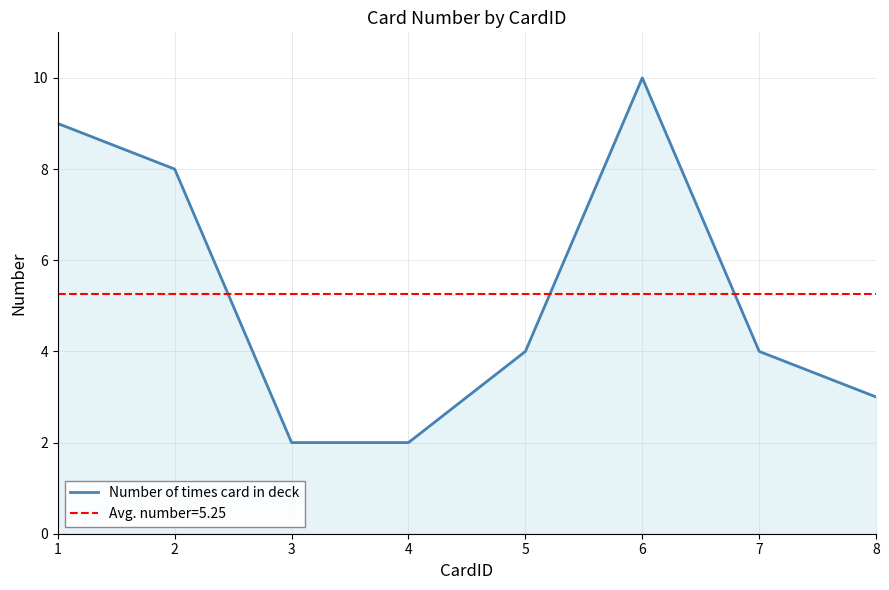

What is the change in value from 1 to 7?

-5